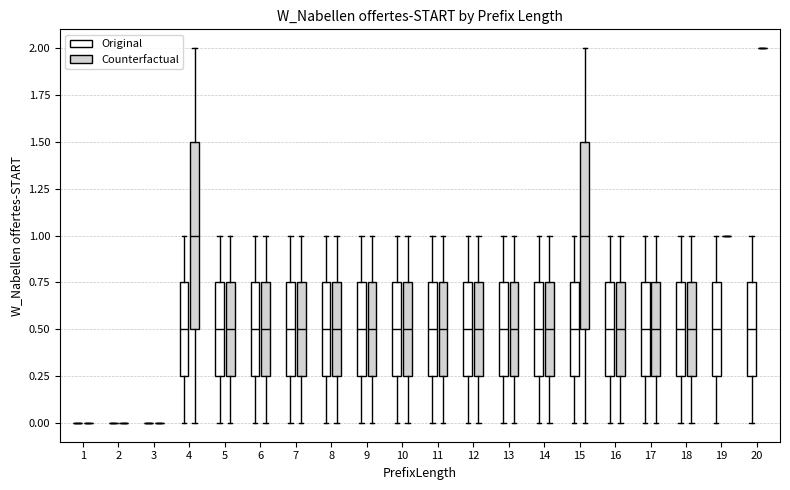

Reading left to right, read every box against the y-axis: the position of its median line, the range the box covers, and the ends of its whiskers. The values are not printed on the chart, so give them approximately, as read against the axis.

1 (Original): box collapsed to a line at 0.00, whiskers 0.00 to 0.00
1 (Counterfactual): box collapsed to a line at 0.00, whiskers 0.00 to 0.00
2 (Original): box collapsed to a line at 0.00, whiskers 0.00 to 0.00
2 (Counterfactual): box collapsed to a line at 0.00, whiskers 0.00 to 0.00
3 (Original): box collapsed to a line at 0.00, whiskers 0.00 to 0.00
3 (Counterfactual): box collapsed to a line at 0.00, whiskers 0.00 to 0.00
4 (Original): median 0.50, box 0.25 to 0.75, whiskers 0.00 to 1.00
4 (Counterfactual): median 1.00, box 0.50 to 1.50, whiskers 0.00 to 2.00
5 (Original): median 0.50, box 0.25 to 0.75, whiskers 0.00 to 1.00
5 (Counterfactual): median 0.50, box 0.25 to 0.75, whiskers 0.00 to 1.00
6 (Original): median 0.50, box 0.25 to 0.75, whiskers 0.00 to 1.00
6 (Counterfactual): median 0.50, box 0.25 to 0.75, whiskers 0.00 to 1.00
7 (Original): median 0.50, box 0.25 to 0.75, whiskers 0.00 to 1.00
7 (Counterfactual): median 0.50, box 0.25 to 0.75, whiskers 0.00 to 1.00
8 (Original): median 0.50, box 0.25 to 0.75, whiskers 0.00 to 1.00
8 (Counterfactual): median 0.50, box 0.25 to 0.75, whiskers 0.00 to 1.00
9 (Original): median 0.50, box 0.25 to 0.75, whiskers 0.00 to 1.00
9 (Counterfactual): median 0.50, box 0.25 to 0.75, whiskers 0.00 to 1.00
10 (Original): median 0.50, box 0.25 to 0.75, whiskers 0.00 to 1.00
10 (Counterfactual): median 0.50, box 0.25 to 0.75, whiskers 0.00 to 1.00
11 (Original): median 0.50, box 0.25 to 0.75, whiskers 0.00 to 1.00
11 (Counterfactual): median 0.50, box 0.25 to 0.75, whiskers 0.00 to 1.00
12 (Original): median 0.50, box 0.25 to 0.75, whiskers 0.00 to 1.00
12 (Counterfactual): median 0.50, box 0.25 to 0.75, whiskers 0.00 to 1.00
13 (Original): median 0.50, box 0.25 to 0.75, whiskers 0.00 to 1.00
13 (Counterfactual): median 0.50, box 0.25 to 0.75, whiskers 0.00 to 1.00
14 (Original): median 0.50, box 0.25 to 0.75, whiskers 0.00 to 1.00
14 (Counterfactual): median 0.50, box 0.25 to 0.75, whiskers 0.00 to 1.00
15 (Original): median 0.50, box 0.25 to 0.75, whiskers 0.00 to 1.00
15 (Counterfactual): median 1.00, box 0.50 to 1.50, whiskers 0.00 to 2.00
16 (Original): median 0.50, box 0.25 to 0.75, whiskers 0.00 to 1.00
16 (Counterfactual): median 0.50, box 0.25 to 0.75, whiskers 0.00 to 1.00
17 (Original): median 0.50, box 0.25 to 0.75, whiskers 0.00 to 1.00
17 (Counterfactual): median 0.50, box 0.25 to 0.75, whiskers 0.00 to 1.00
18 (Original): median 0.50, box 0.25 to 0.75, whiskers 0.00 to 1.00
18 (Counterfactual): median 0.50, box 0.25 to 0.75, whiskers 0.00 to 1.00
19 (Original): median 0.50, box 0.25 to 0.75, whiskers 0.00 to 1.00
19 (Counterfactual): box collapsed to a line at 1.00, whiskers 1.00 to 1.00
20 (Original): median 0.50, box 0.25 to 0.75, whiskers 0.00 to 1.00
20 (Counterfactual): box collapsed to a line at 2.00, whiskers 2.00 to 2.00